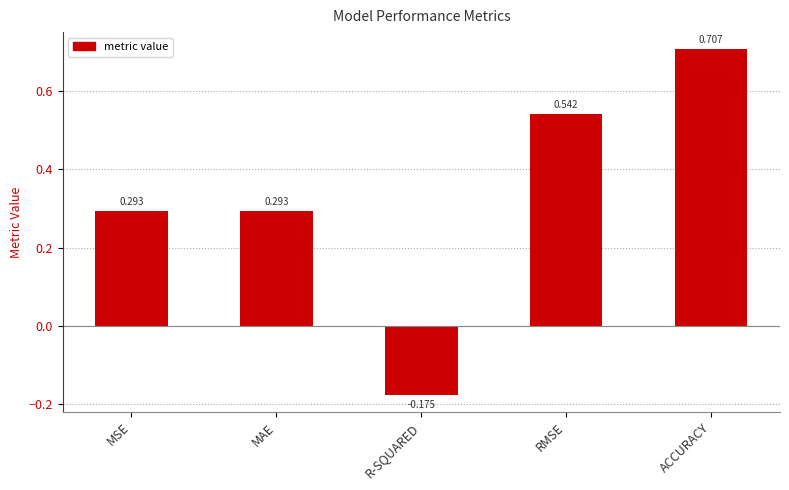

Which label corresponds to the largest value in the chart?

ACCURACY